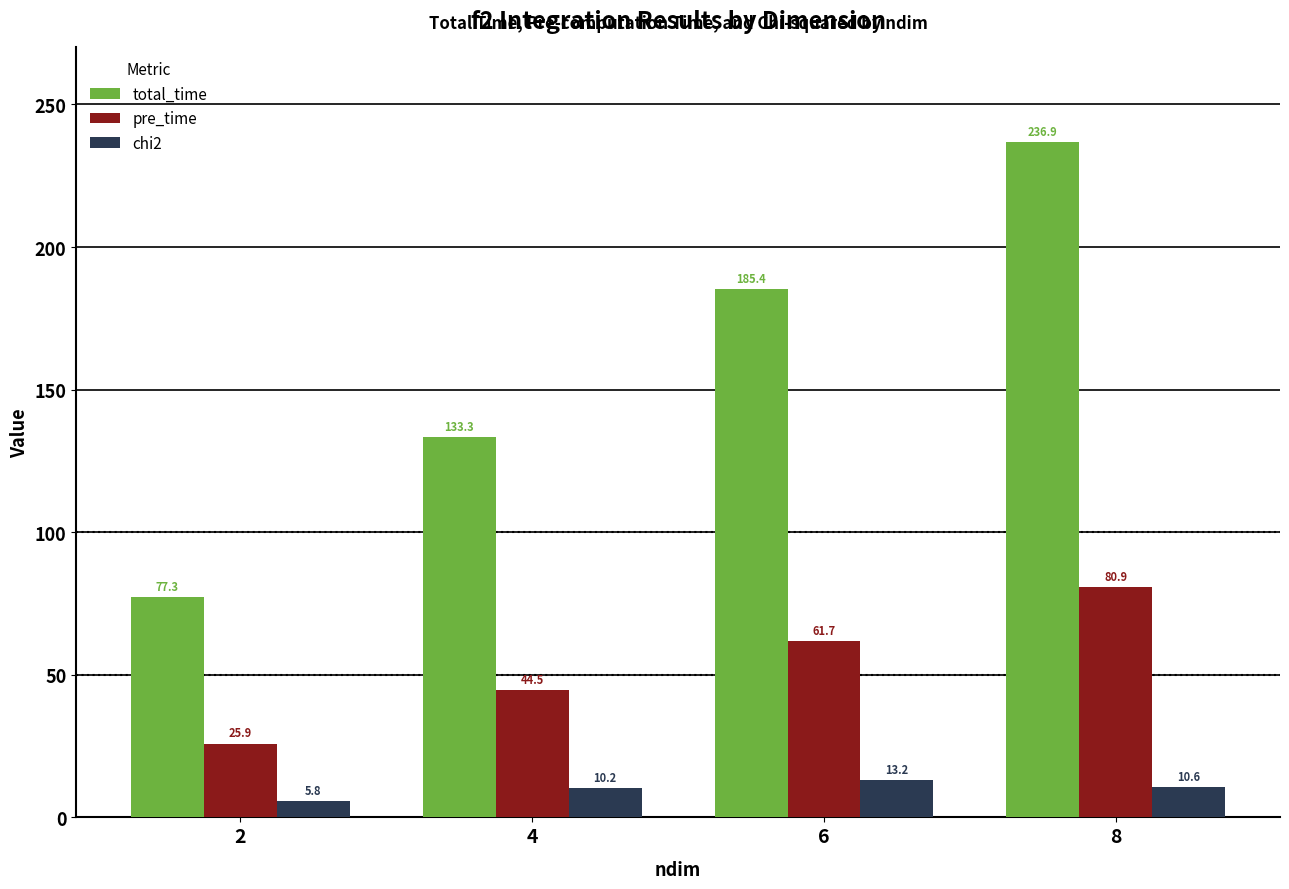

How many data points does each series have?

4